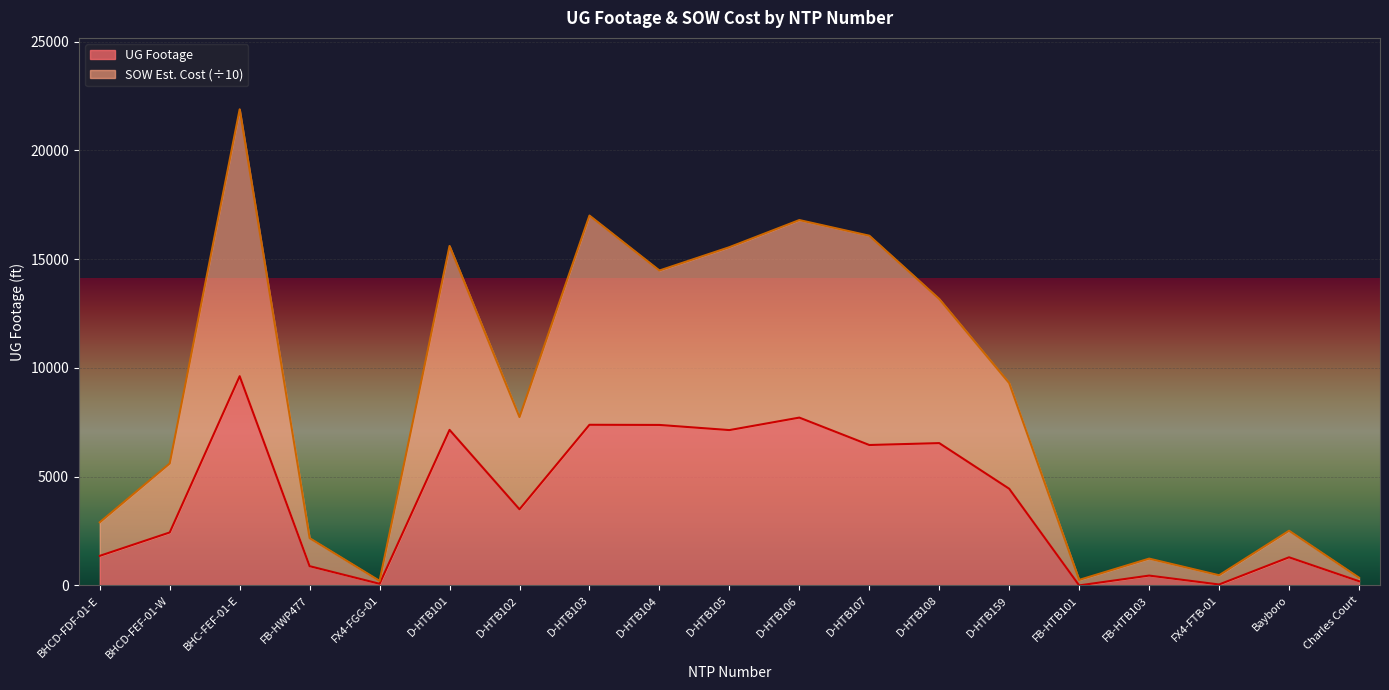

What is the total value across all series at D-HTB105?

15551.3